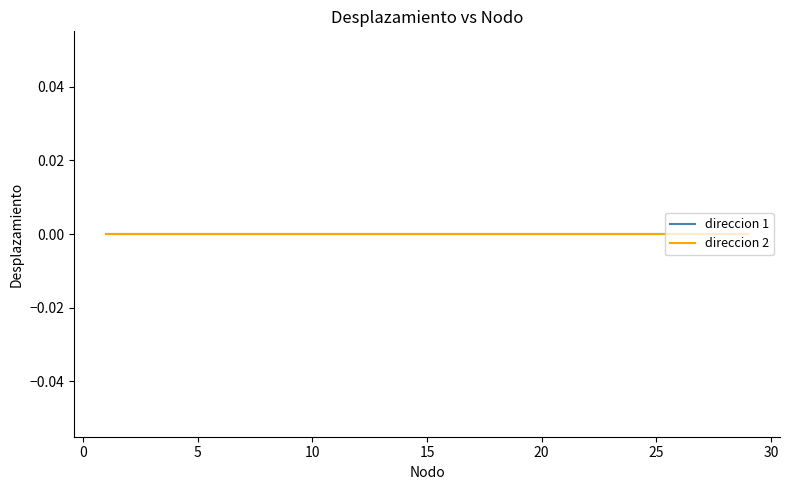

How many lines are shown in the chart?

2